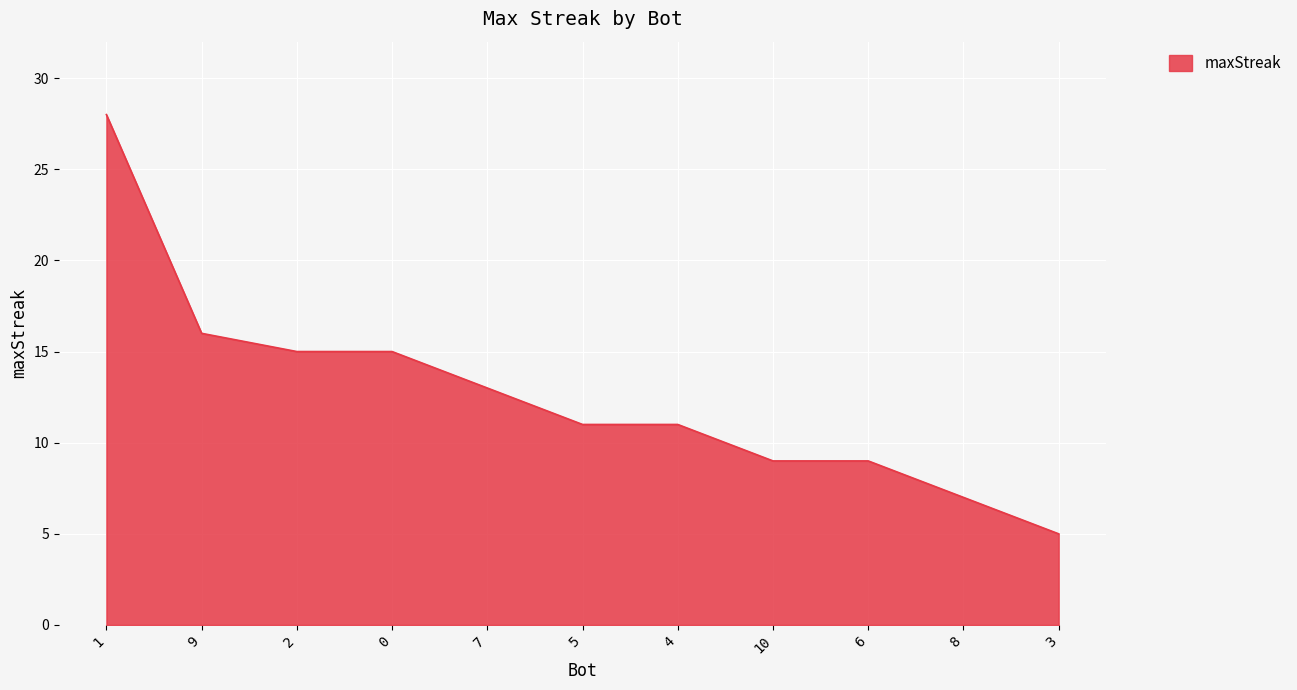

At which label does the data first exceed 11?

1